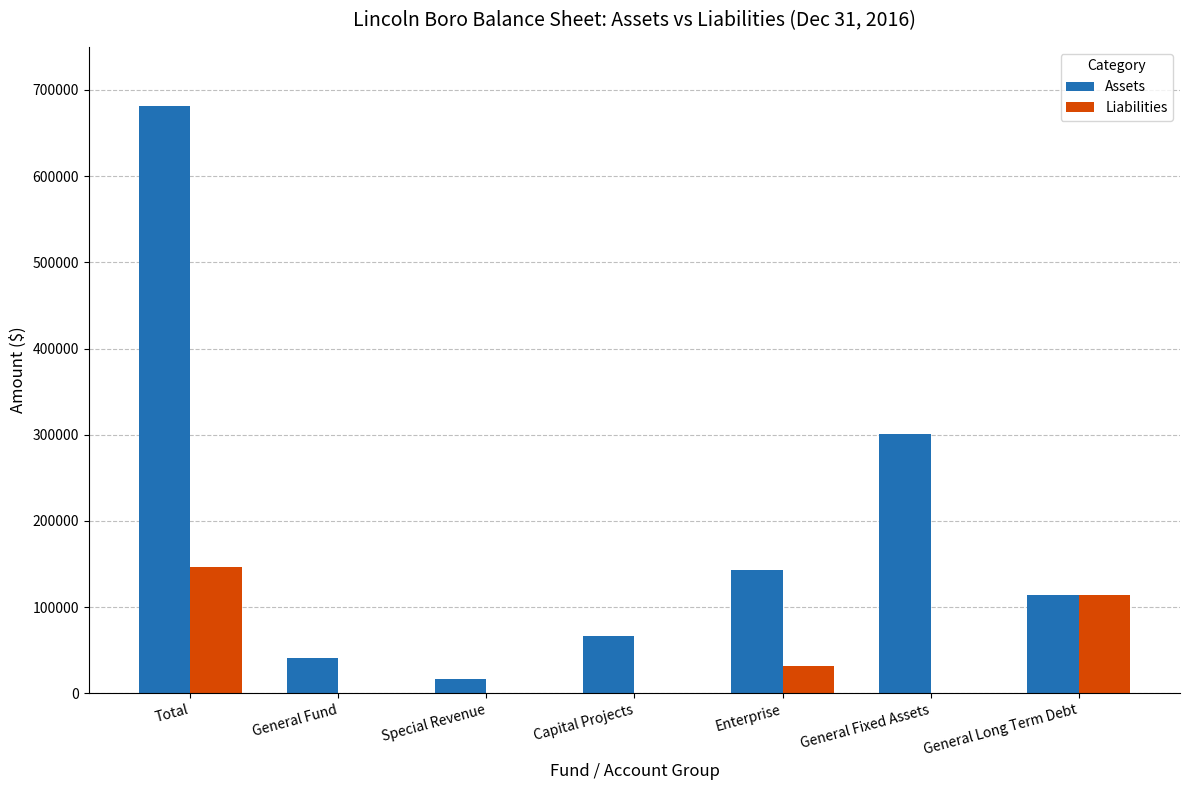

Are the bars grouped side by side (vs. stacked)?

Yes